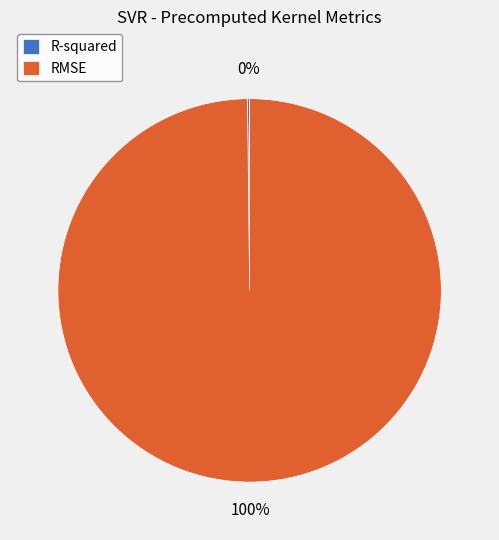

The RMSE slice represents 100% of the pie. True or false?

True